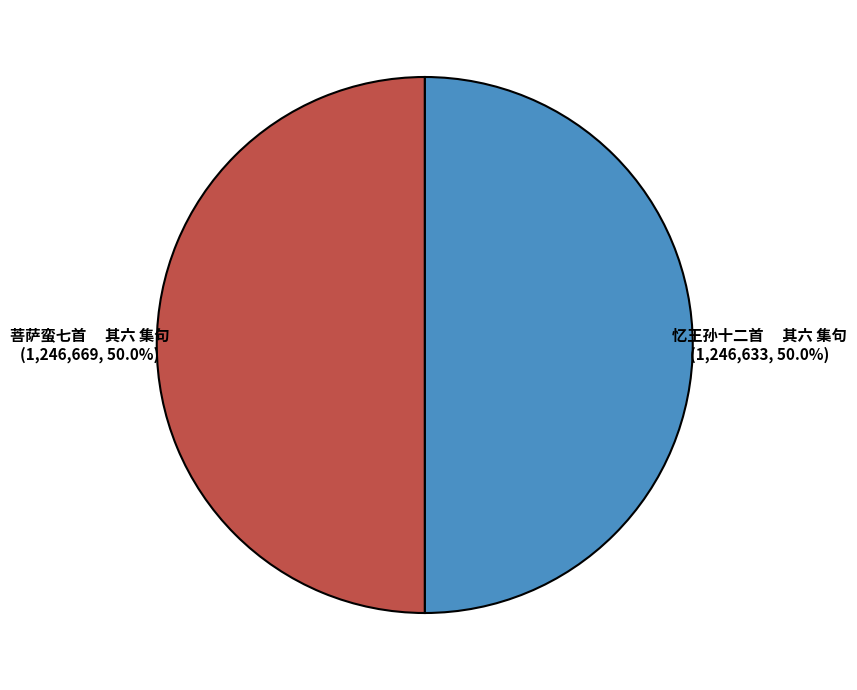

How many slices are in this pie chart?

2